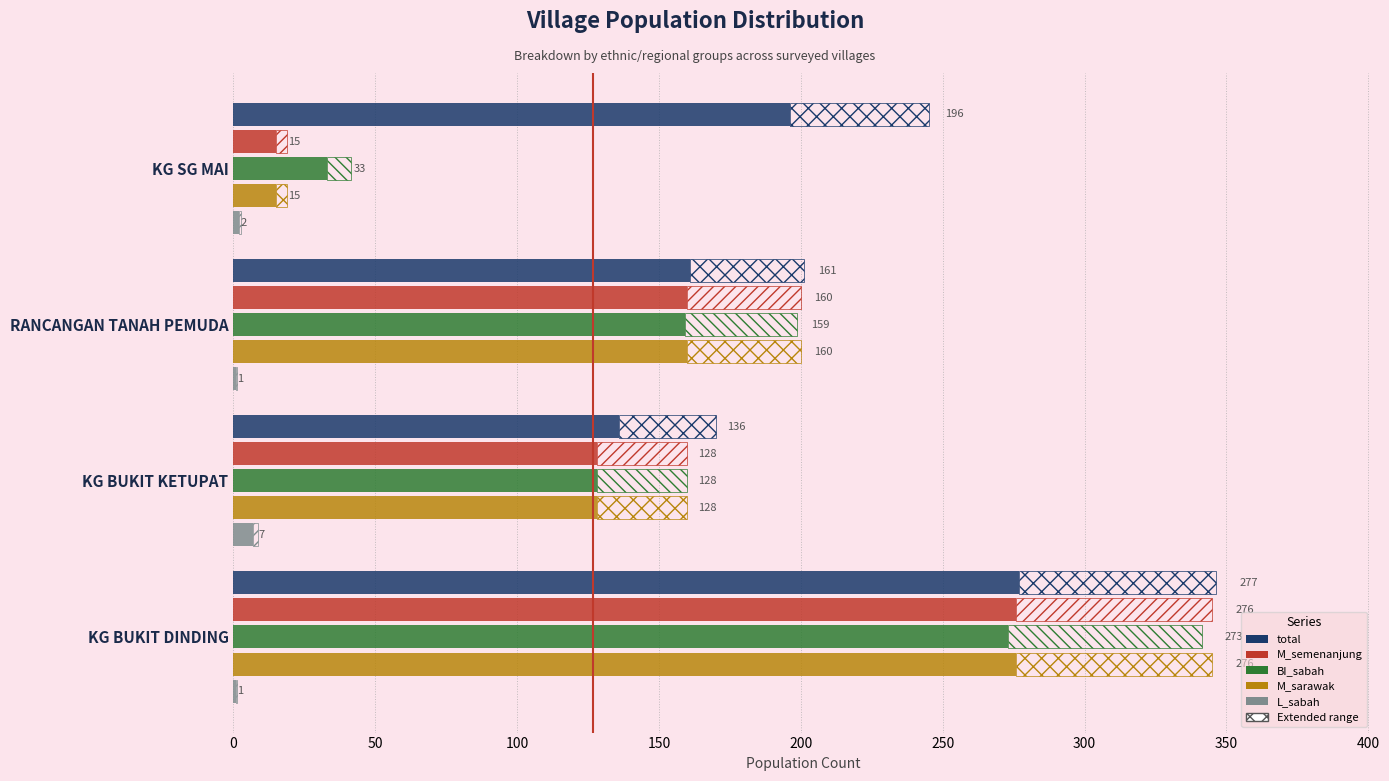

How many groups of bars are there?

4